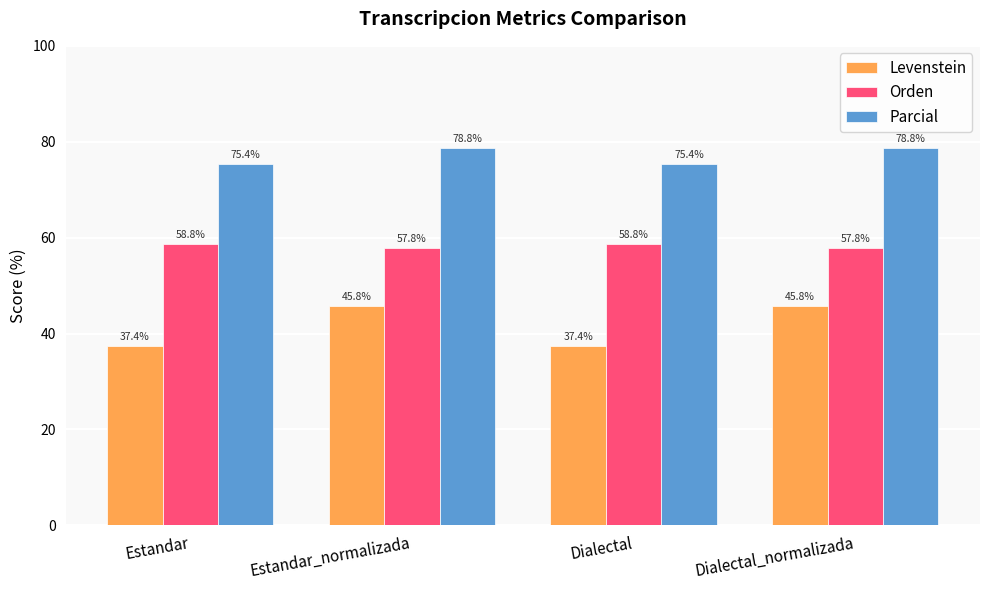

Reading left to right, transcribe all the data shown in this chart.

Levenstein: 37.4	45.8	37.4	45.8
Orden: 58.8	57.8	58.8	57.8
Parcial: 75.4	78.8	75.4	78.8